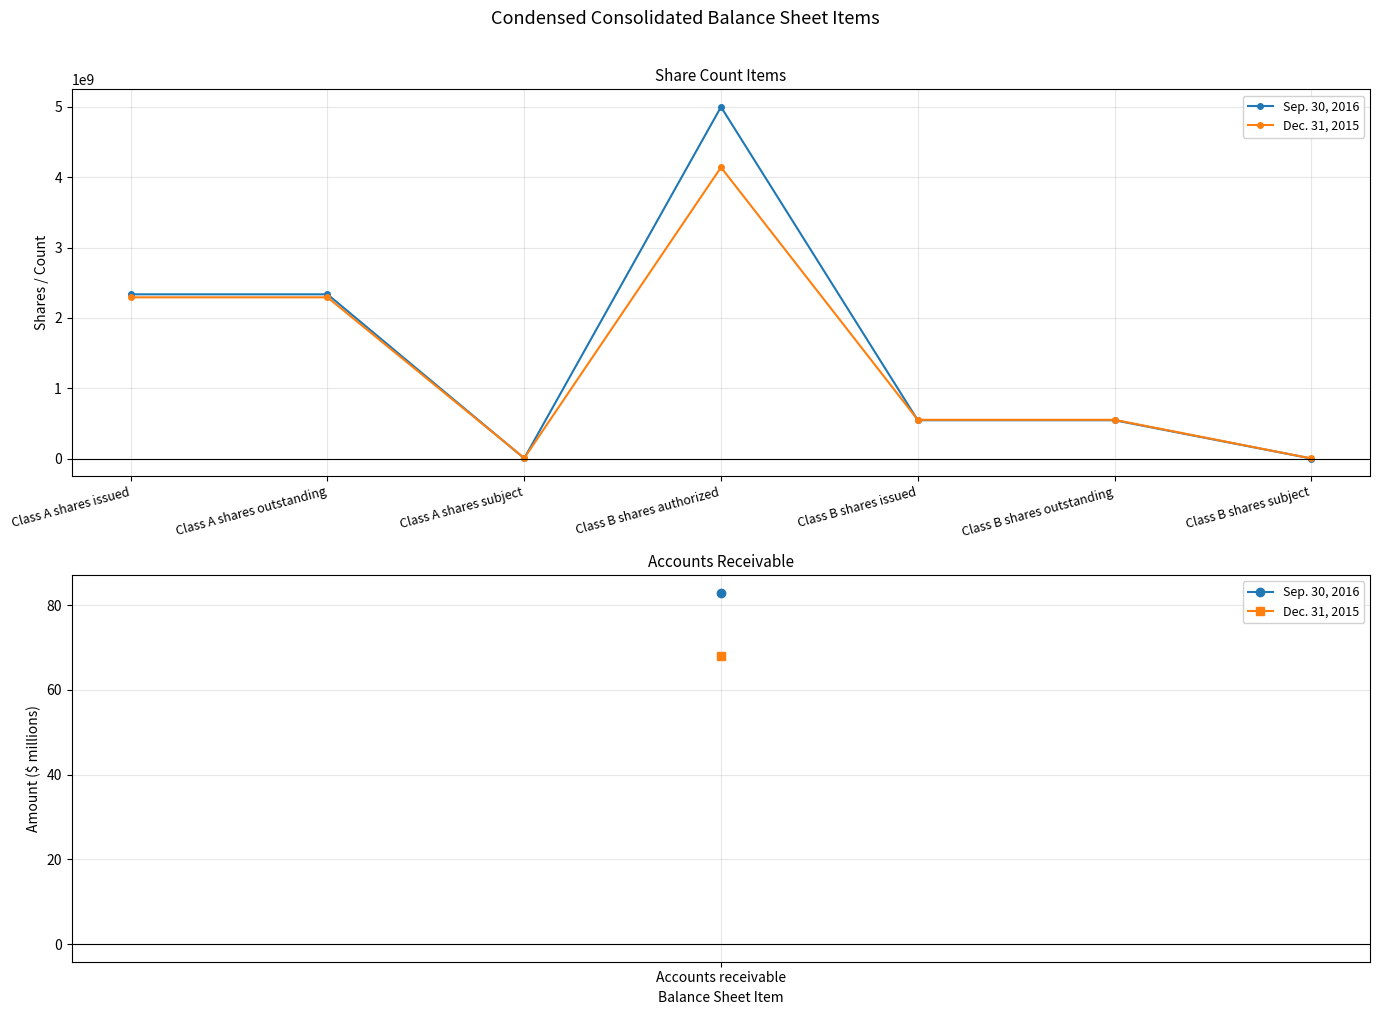

The Sep. 30, 2016 series shows 5000000000 at Class B shares authorized. True or false?

True